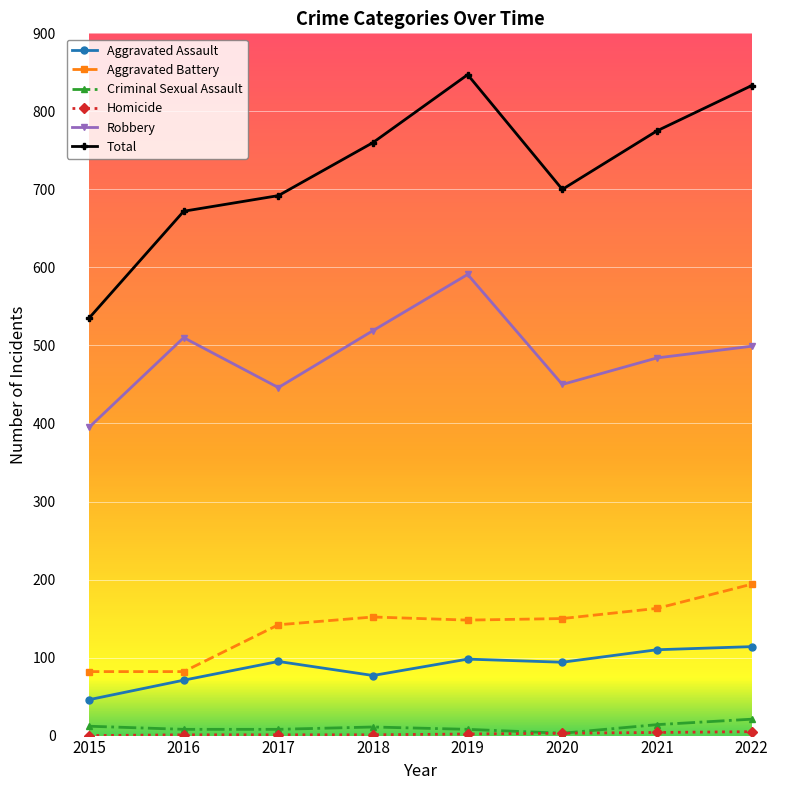

True or false: Total and Aggravated Battery cross at least once.

False